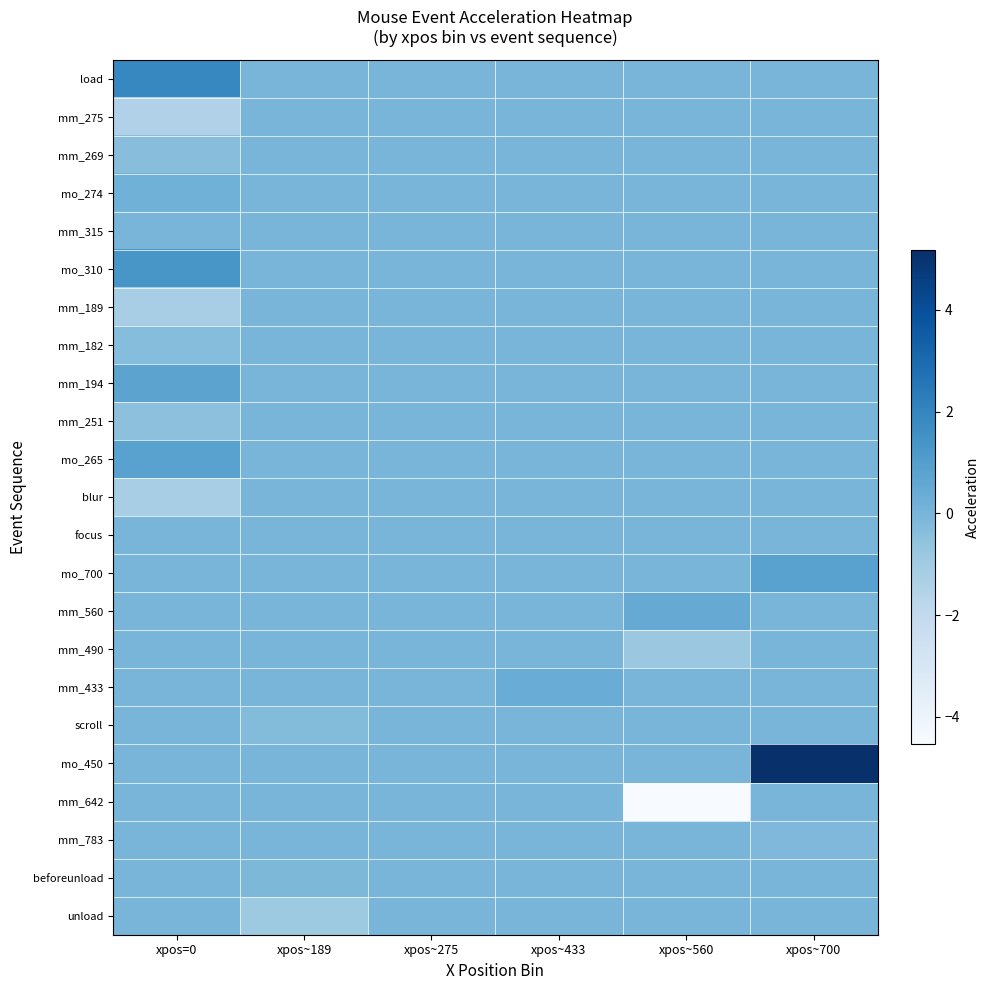

Rank the series by their maximum value, from highest to lowest.

mo_450, load, mo_310, mo_265, mo_700, mm_194, mm_560, mm_433, mo_274, mm_315, mm_275, mm_269, mm_189, mm_182, mm_251, blur, focus, mm_490, scroll, mm_642, mm_783, beforeunload, unload